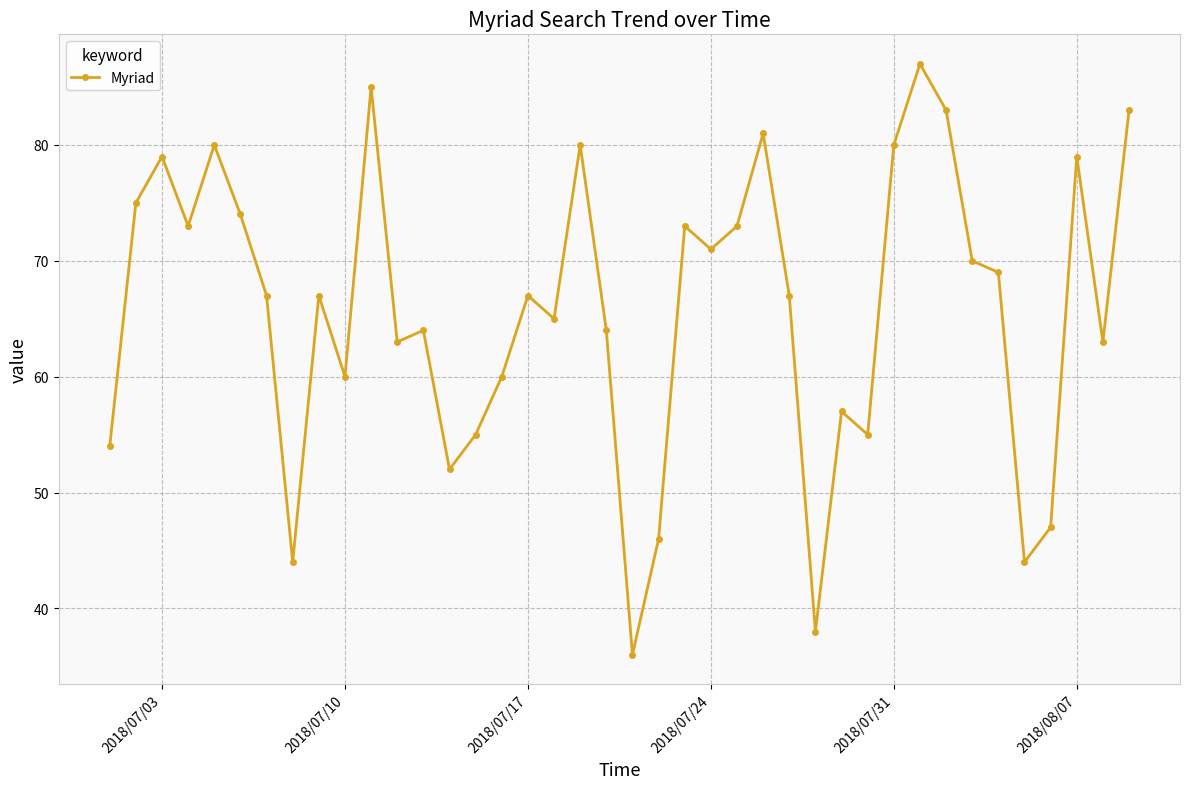

What is the difference between the maximum and second lowest values?

49